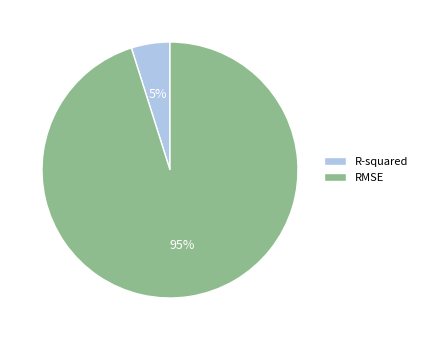

To the nearest percent, what is the difference between the largest and smallest slice percentages?

90%